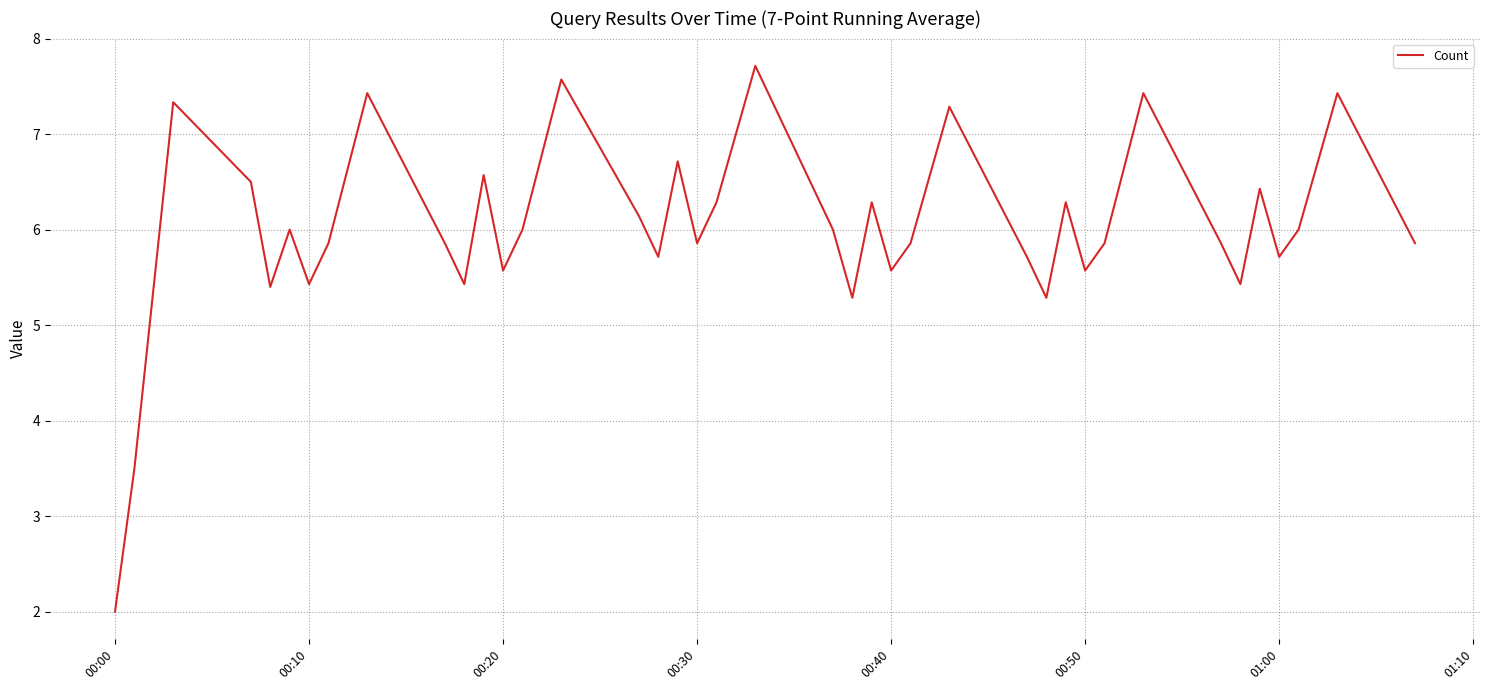

What is the difference between the maximum and second lowest values?

4.2